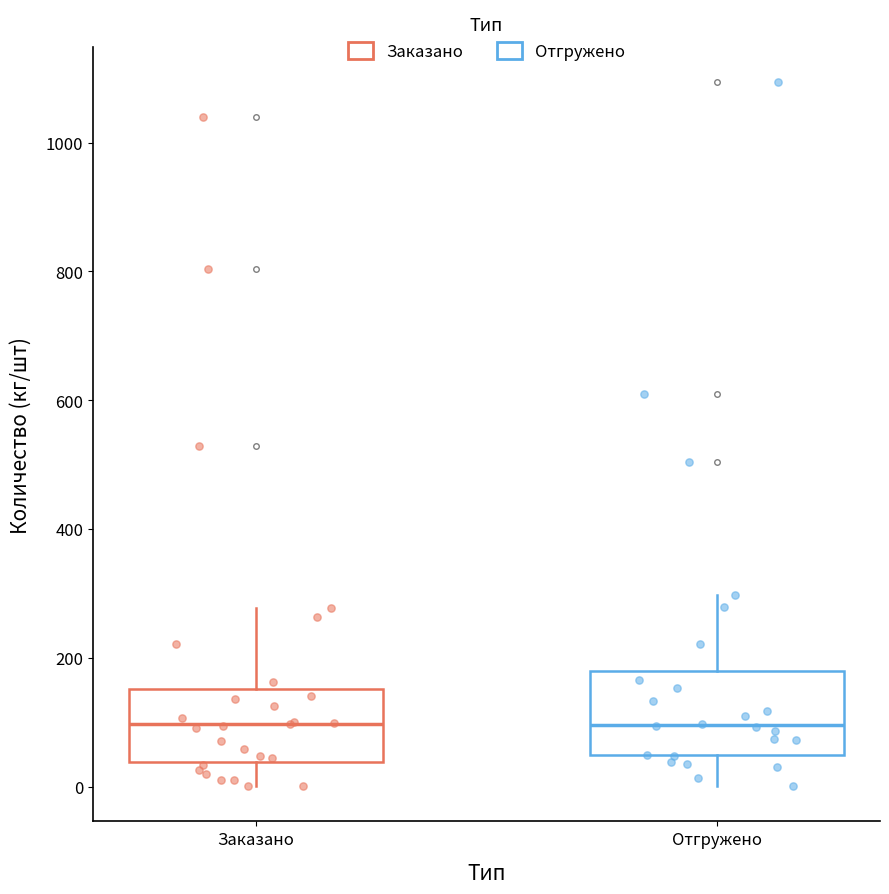

Reading left to right, transcribe this box plot: for each box, give where its median line is, the range the box spans, and where its two whiskers end, as read against the y-axis. The values are not printed on the chart, so give them approximately, as read against the axis.

Заказано: median 100, box 40 to 160, whiskers 0 to 280
Отгружено: median 100, box 40 to 180, whiskers 0 to 300